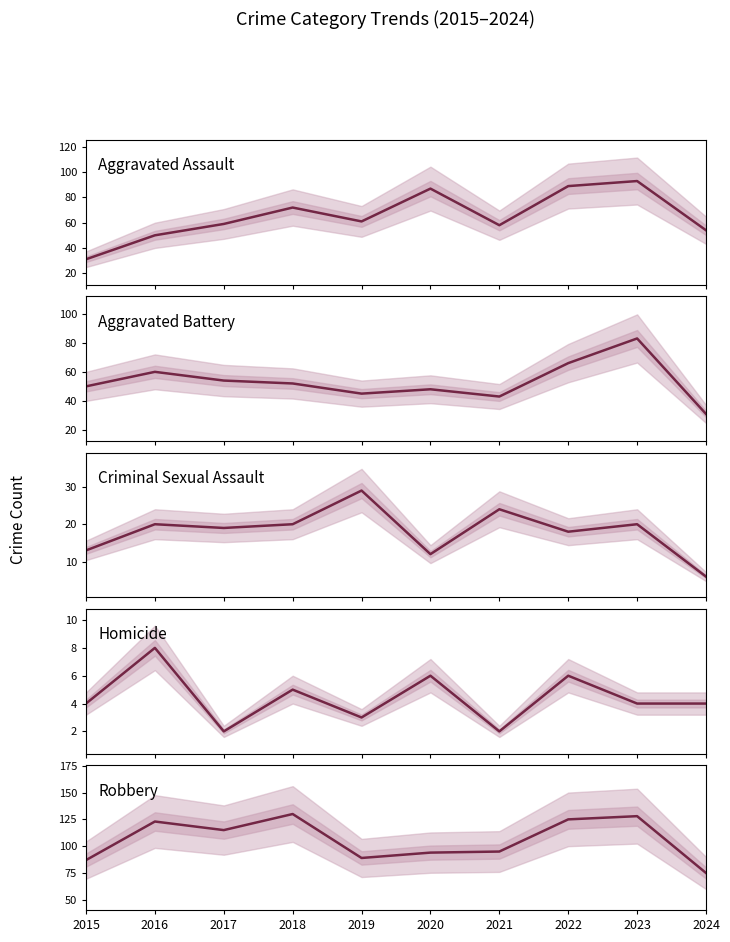

What is the difference between the maximum and second lowest values in the Aggravated Battery series?

40